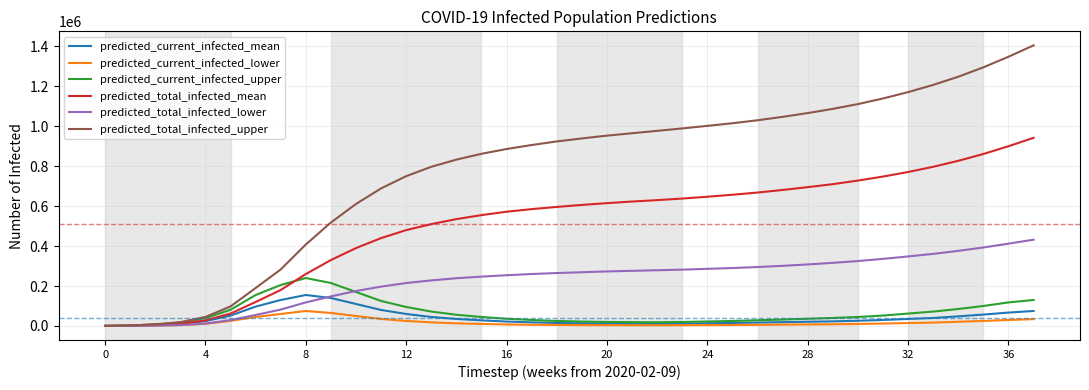

How many lines are shown in the chart?

6